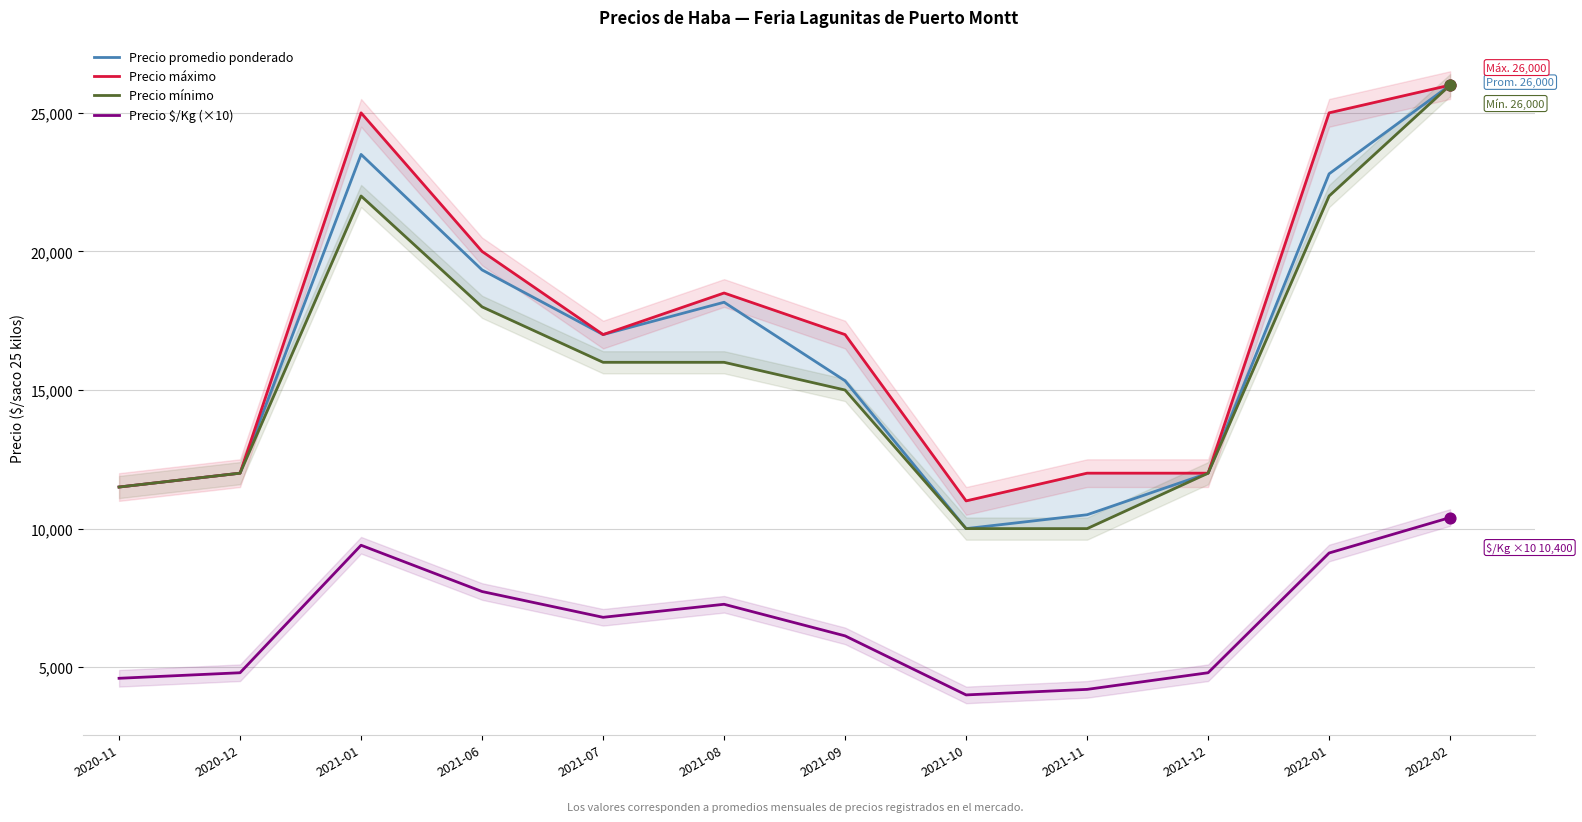

Which series has the largest total across all categories?

Precio máximo